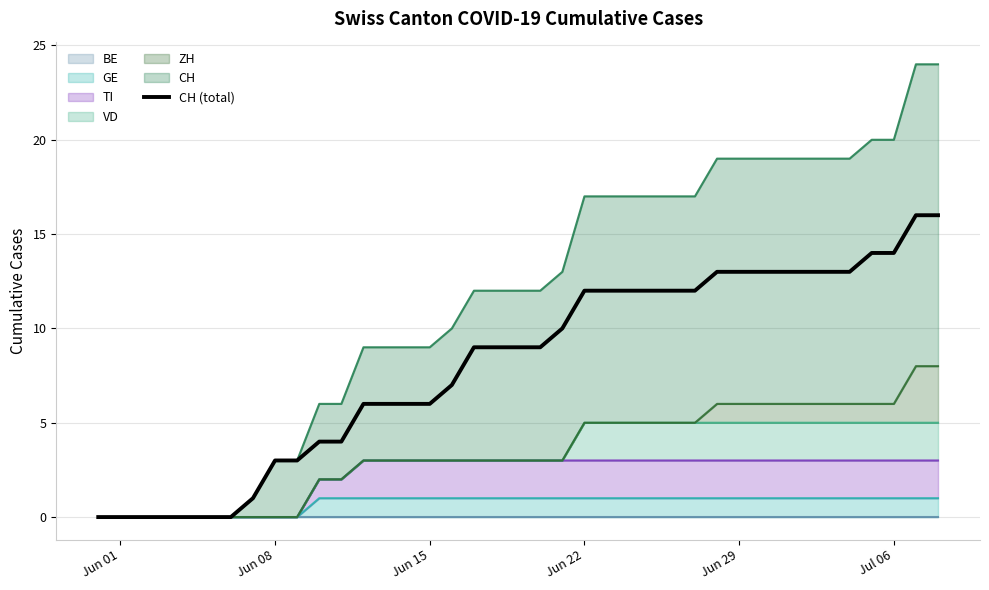

What is the greatest value displayed?

16